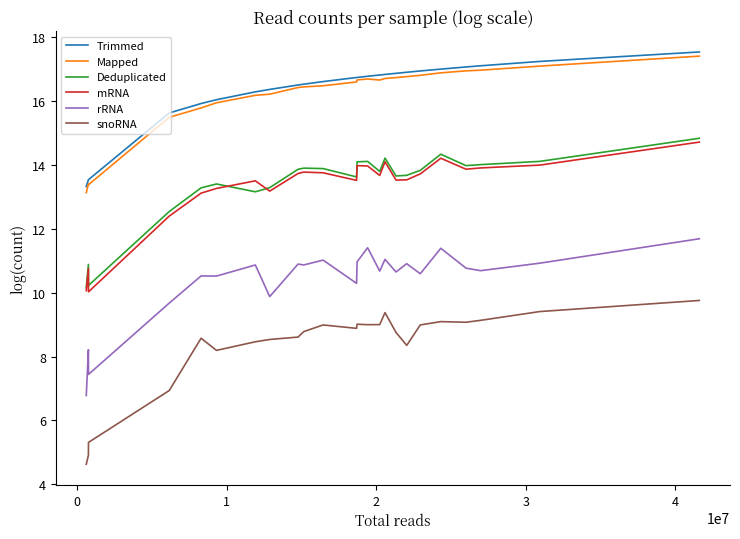

Does the chart have visible grid lines?

No